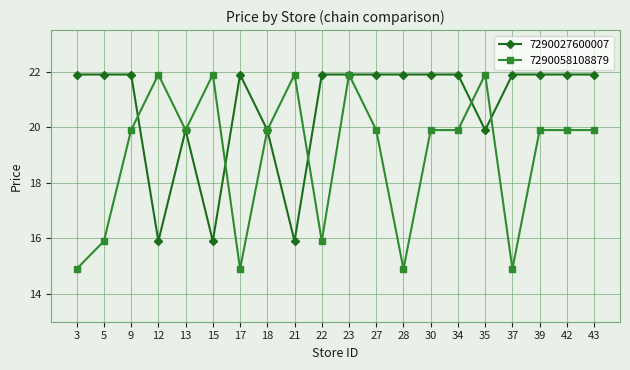

What is the difference between the second highest and minimum values in the 7290058108879 series?

7.0